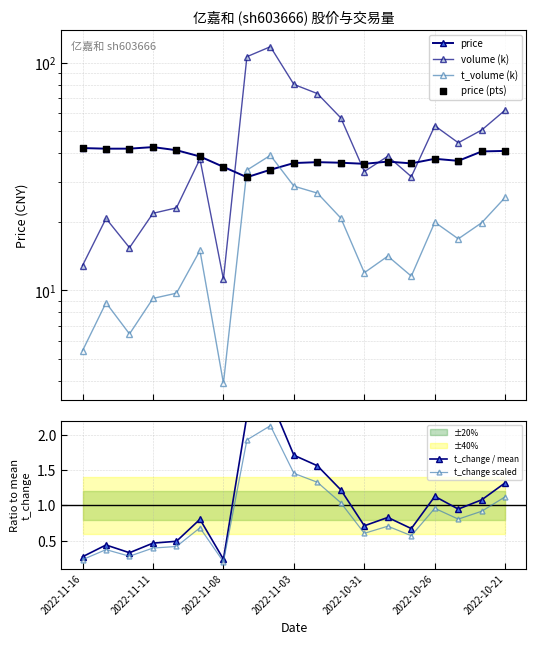

At how many categories does at least one series exceed 66?

4